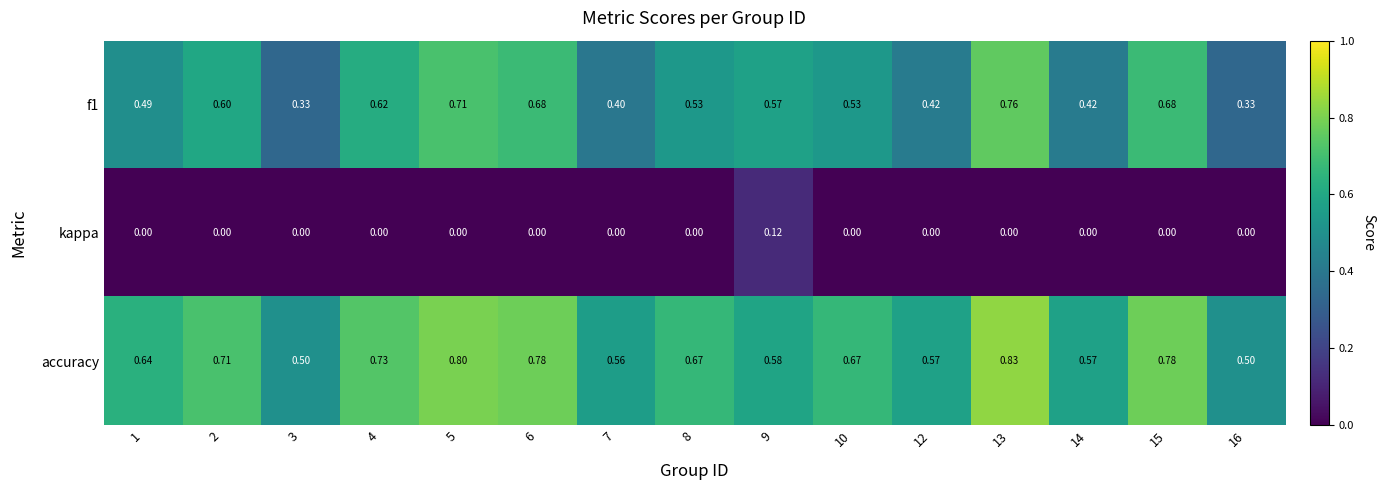

Which series has the largest range (max minus min)?

f1